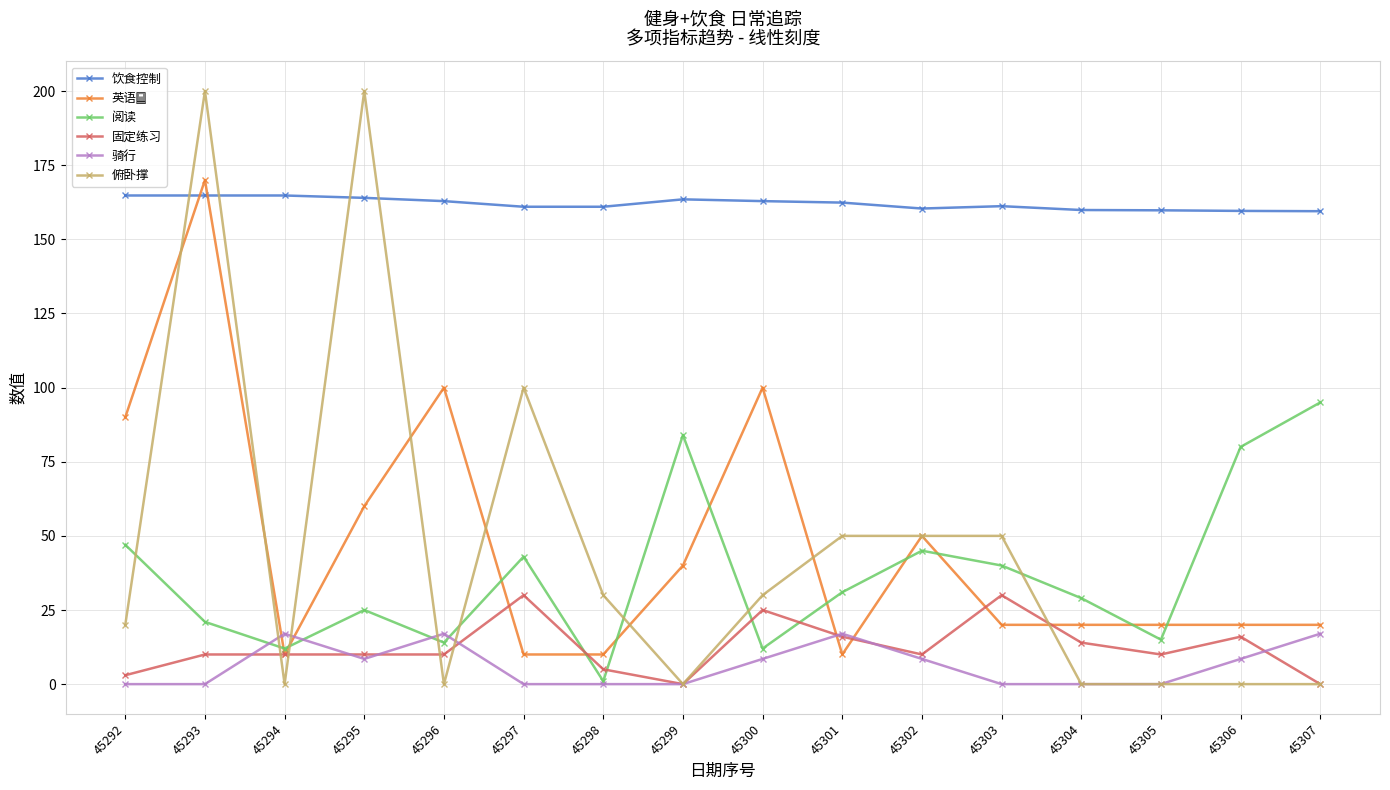

What is the highest value of the 俯卧撑 series?

200.0